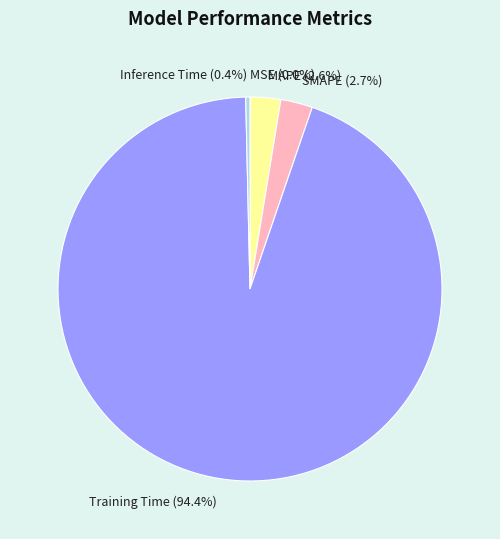

To the nearest percent, what is the difference between the largest and smallest slice percentages?

94%